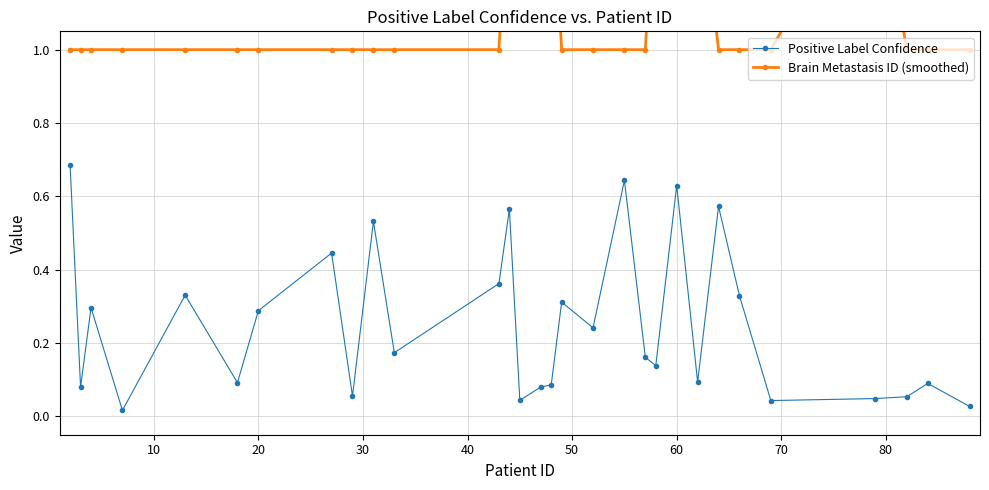

True or false: Positive Label Confidence has more than 1 interior local peaks.

True